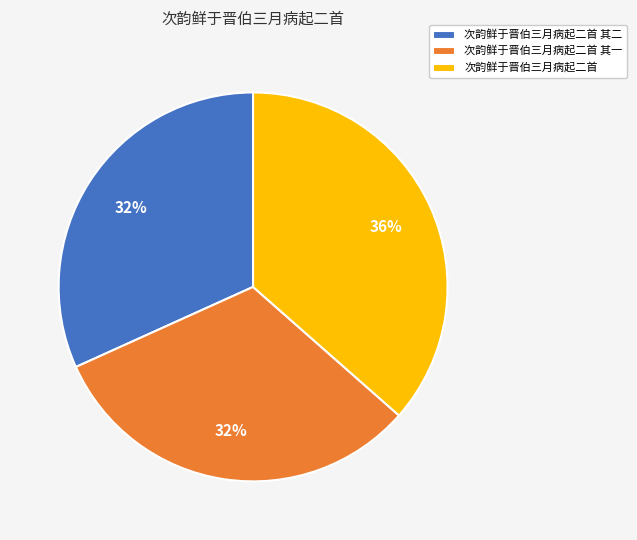

Is the sum of 次韵鲜于晋伯三月病起二首 and 次韵鲜于晋伯三月病起二首 其一 greater than half?

Yes